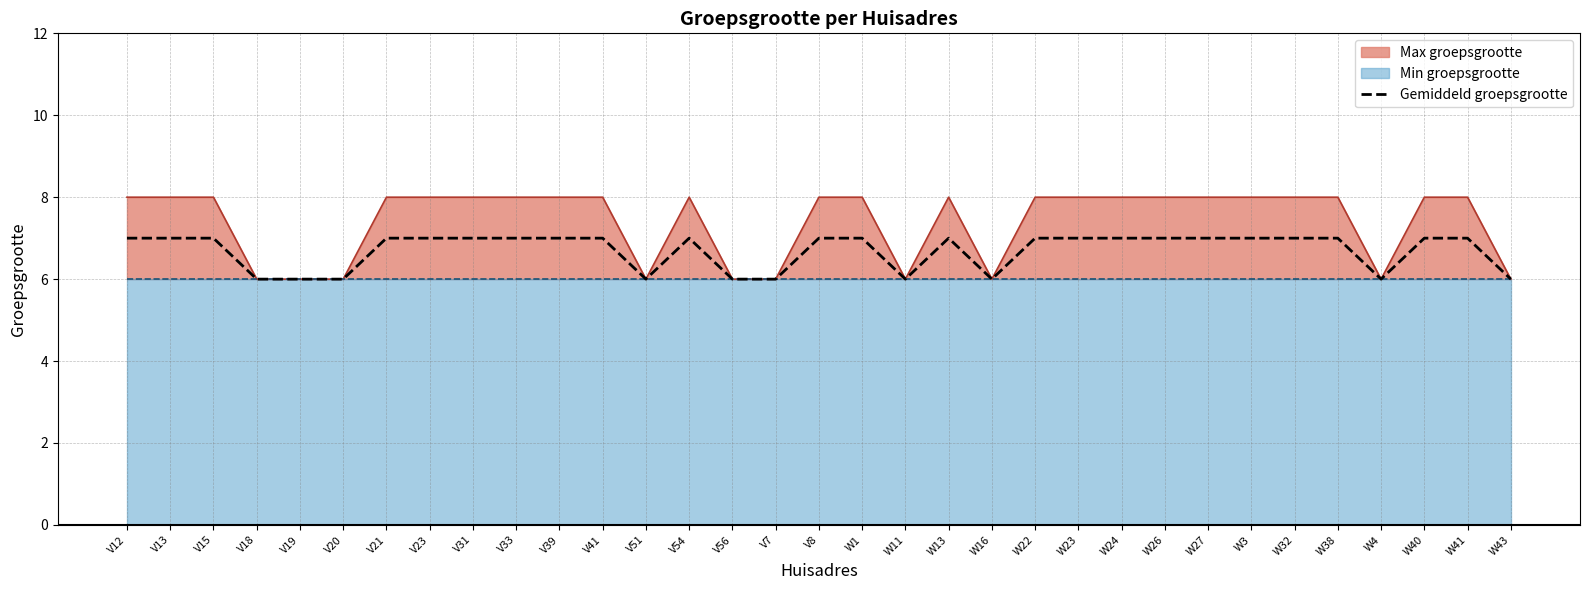

Is the value of Gemiddeld groepsgrootte at V33 greater than the value of Max groepsgrootte at V15?

No